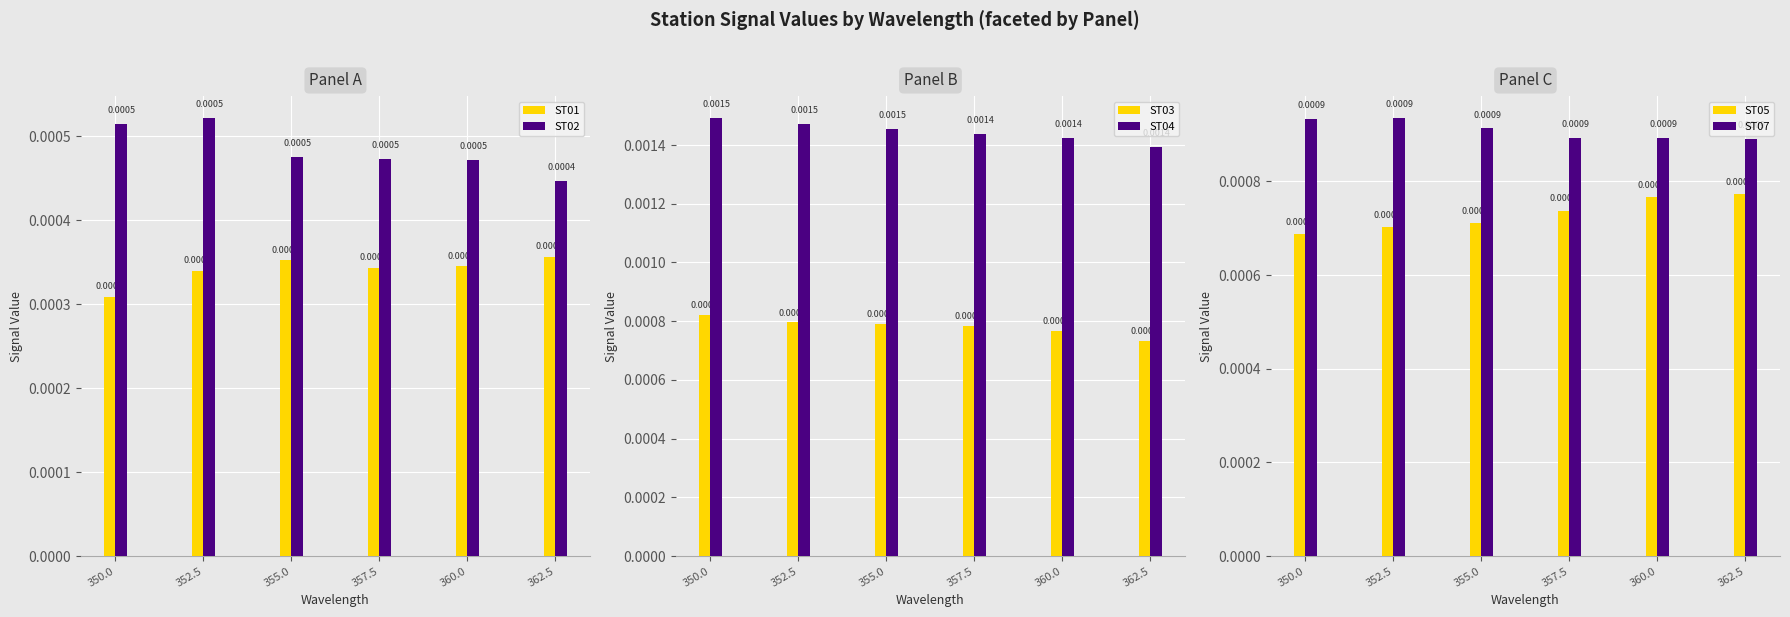

What are all the series names shown in the legend?

ST01, ST02, ST03, ST04, ST05, ST07